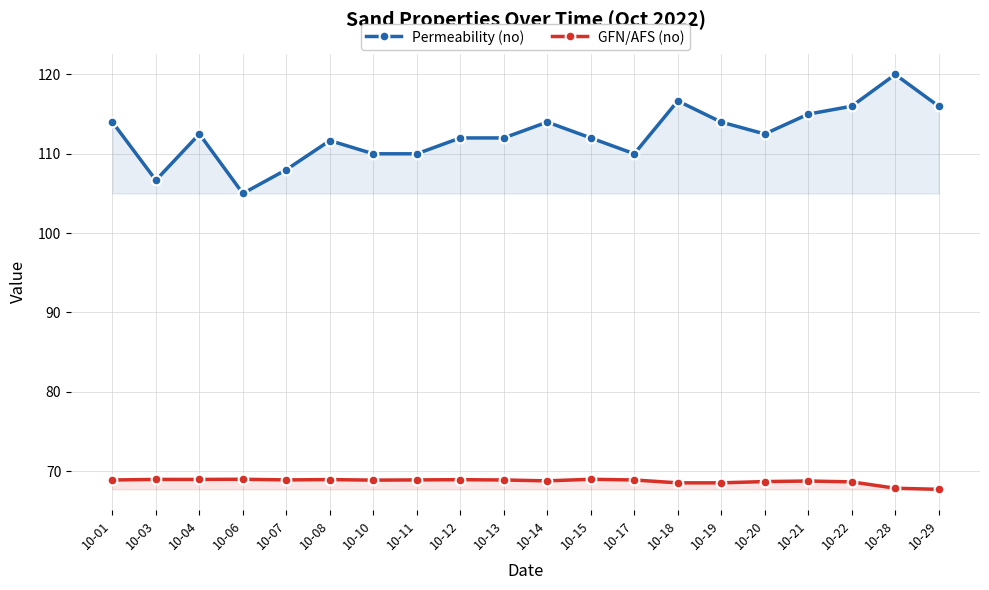

True or false: Permeability (no) has a value of 146.0 at 10-07.

False